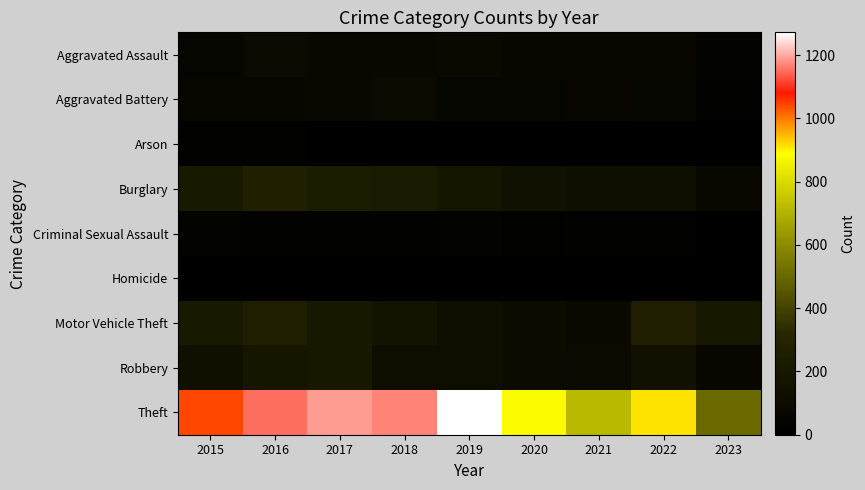

At how many categories does at least one series exceed 108?

9